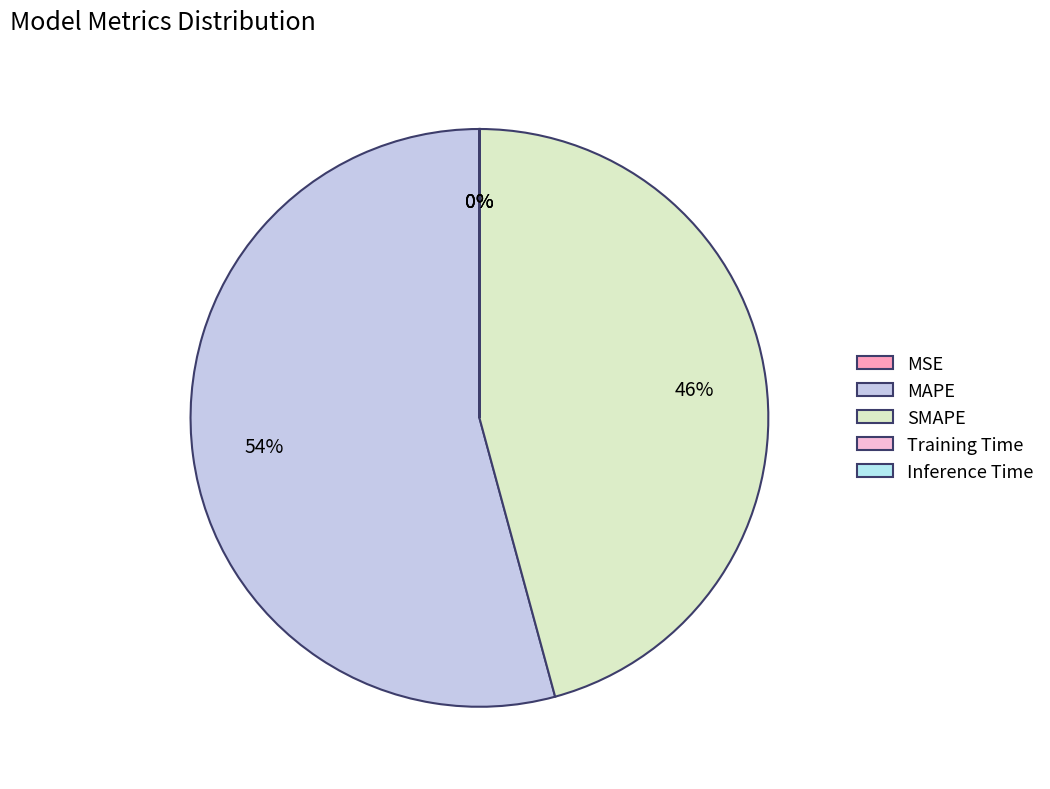

Rank the categories by value from lowest to highest.

MSE, Training Time, Inference Time, SMAPE, MAPE